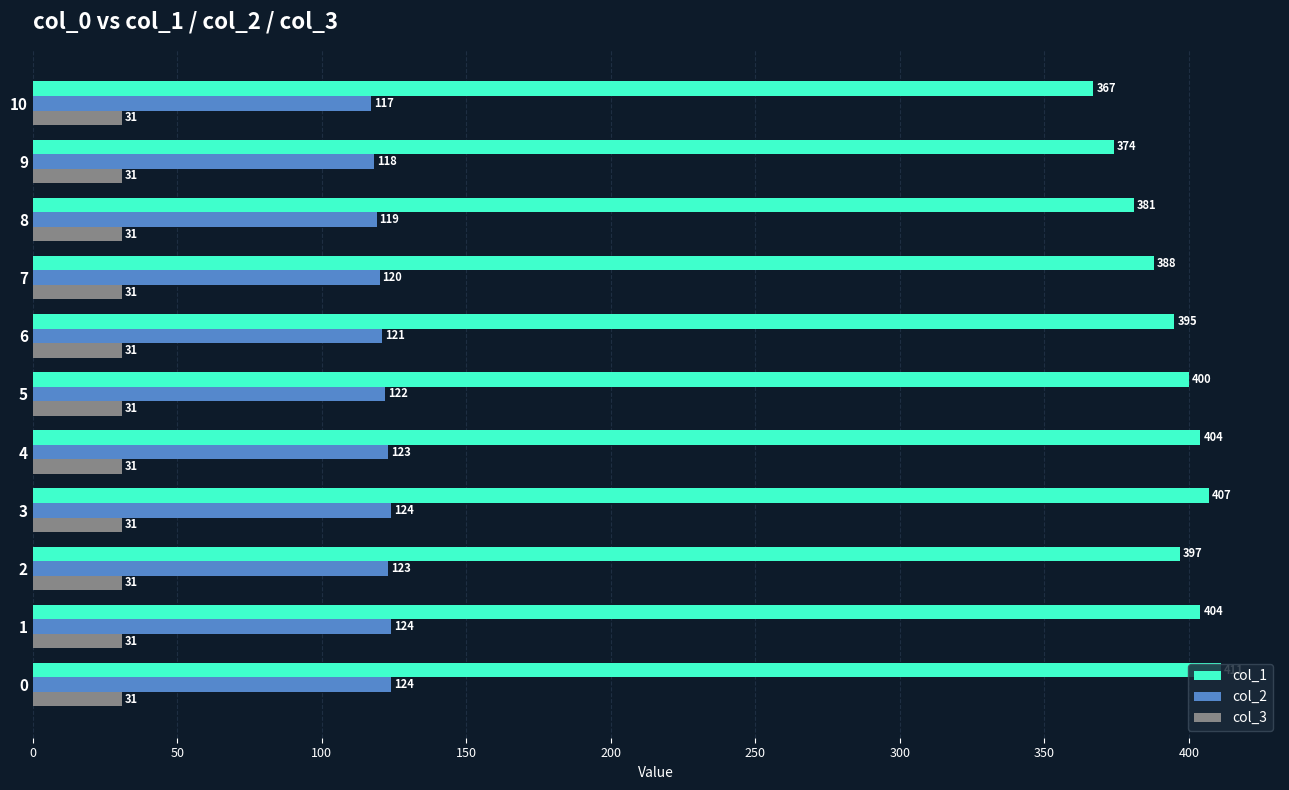

Which category has the lowest value in the col_2 series?

10